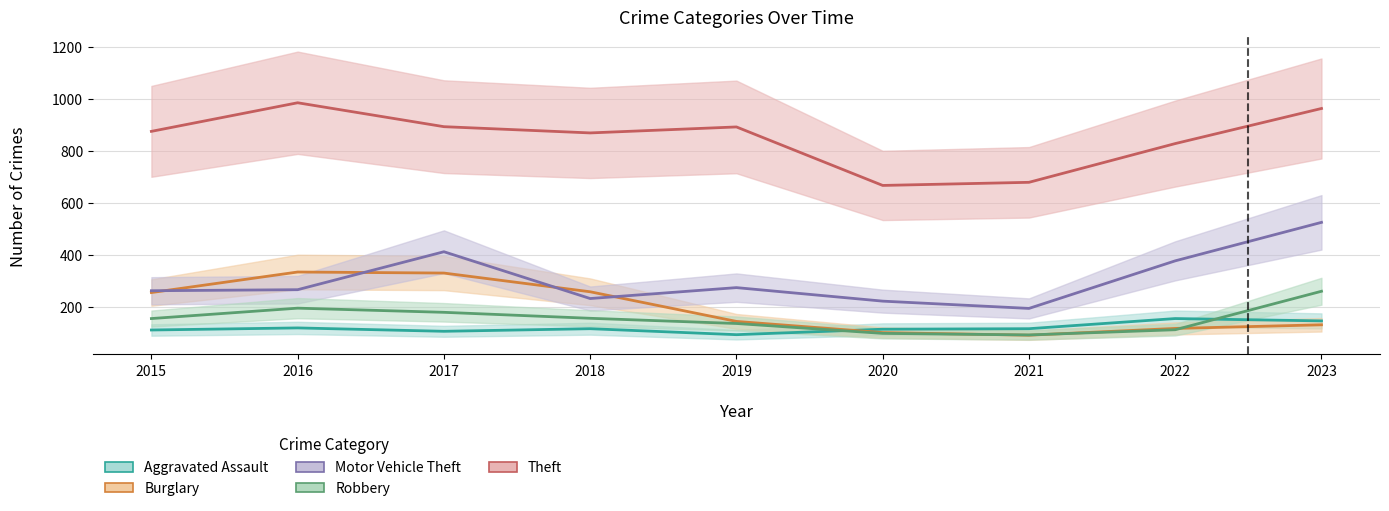

At which label does Burglary first exceed 143?

2015